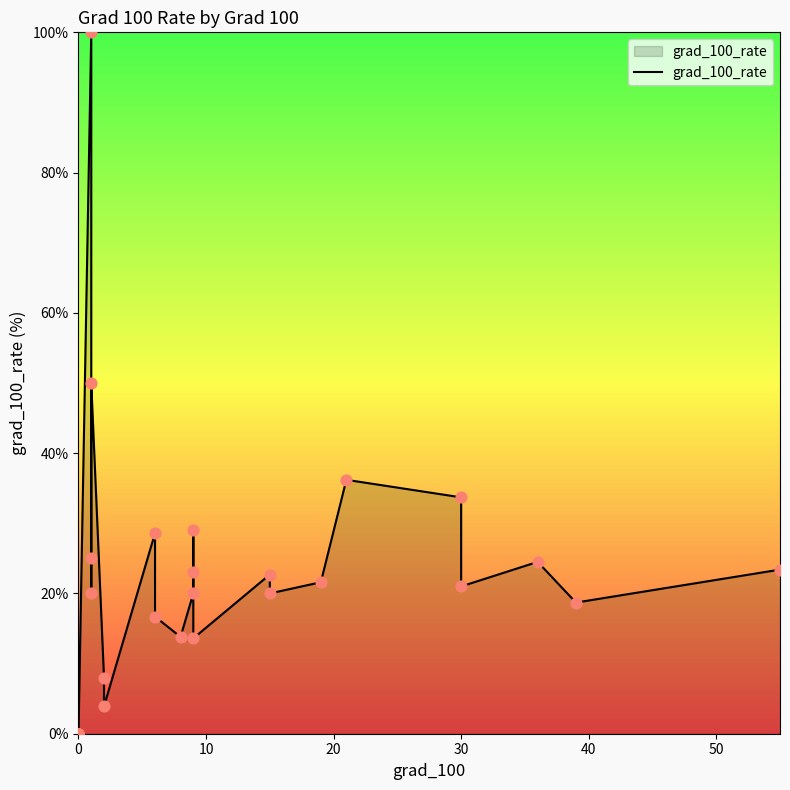

Which has a higher value, 40 or 9?

40